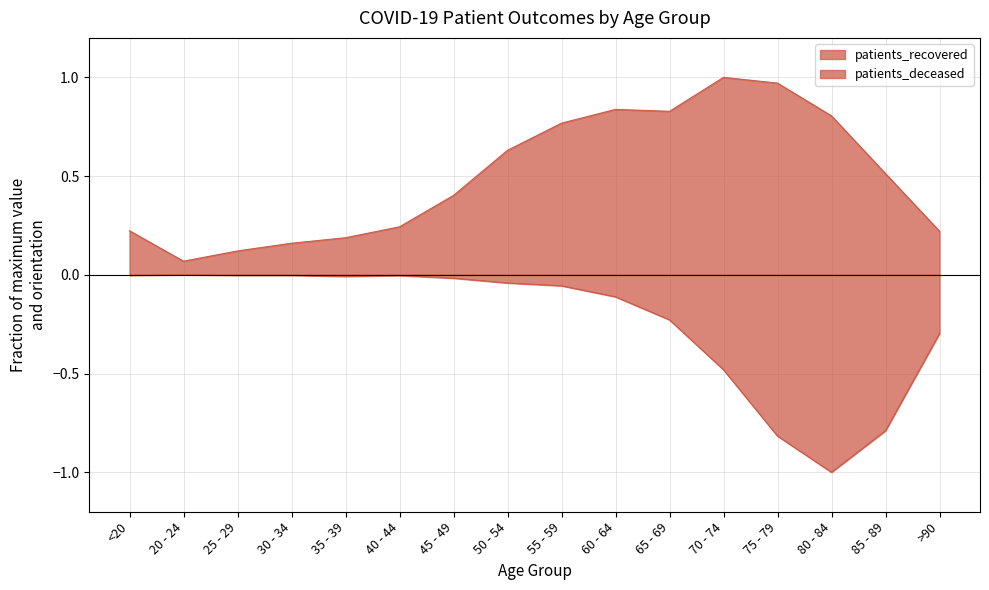

Rank the categories by patients_deceased value from highest to lowest.

20 - 24, <20, 25 - 29, 30 - 34, 40 - 44, 35 - 39, 45 - 49, 50 - 54, 55 - 59, 60 - 64, 65 - 69, >90, 70 - 74, 85 - 89, 75 - 79, 80 - 84